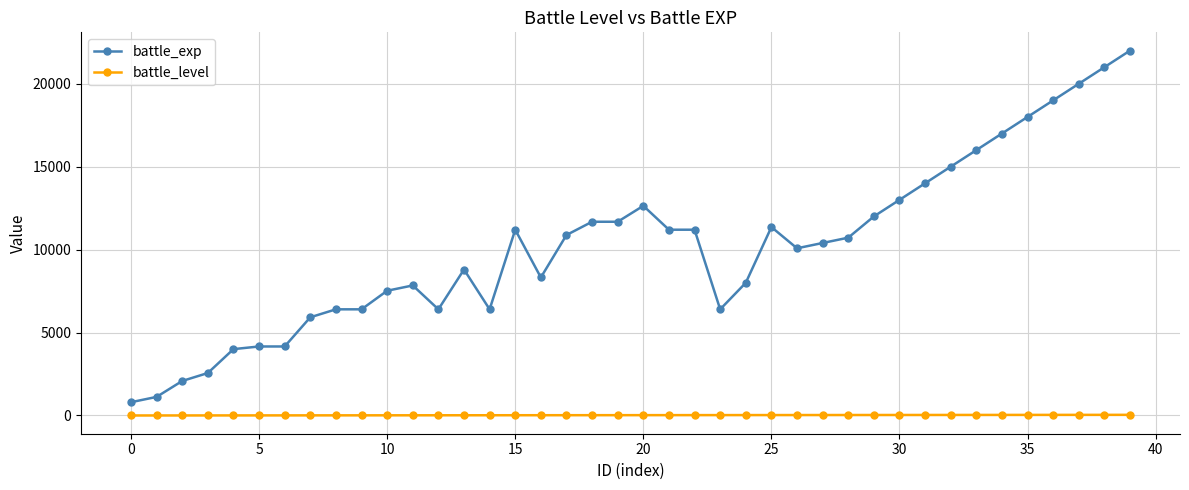

What is the lowest value of the battle_exp series?

800